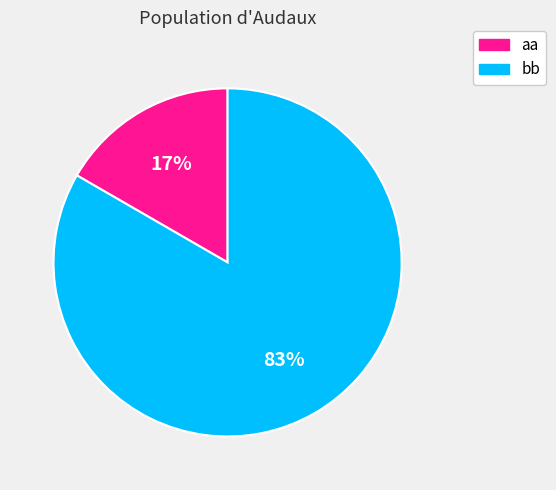

To the nearest percent, what is the average slice percentage?

50%